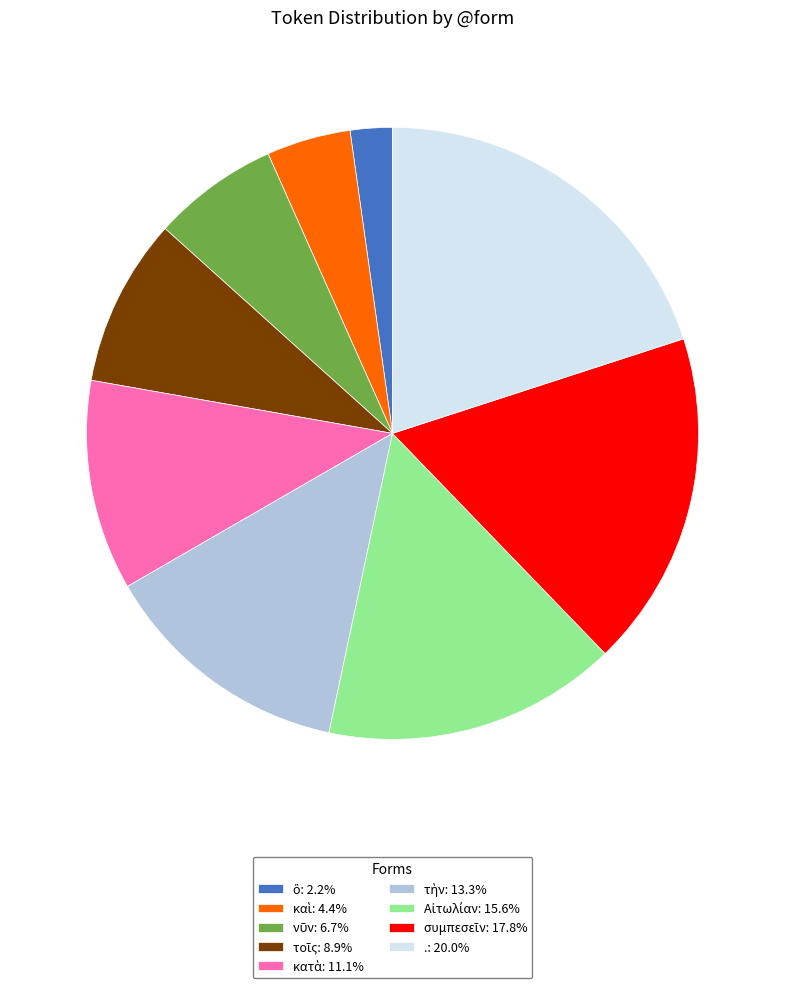

How many segments does this pie chart have?

9